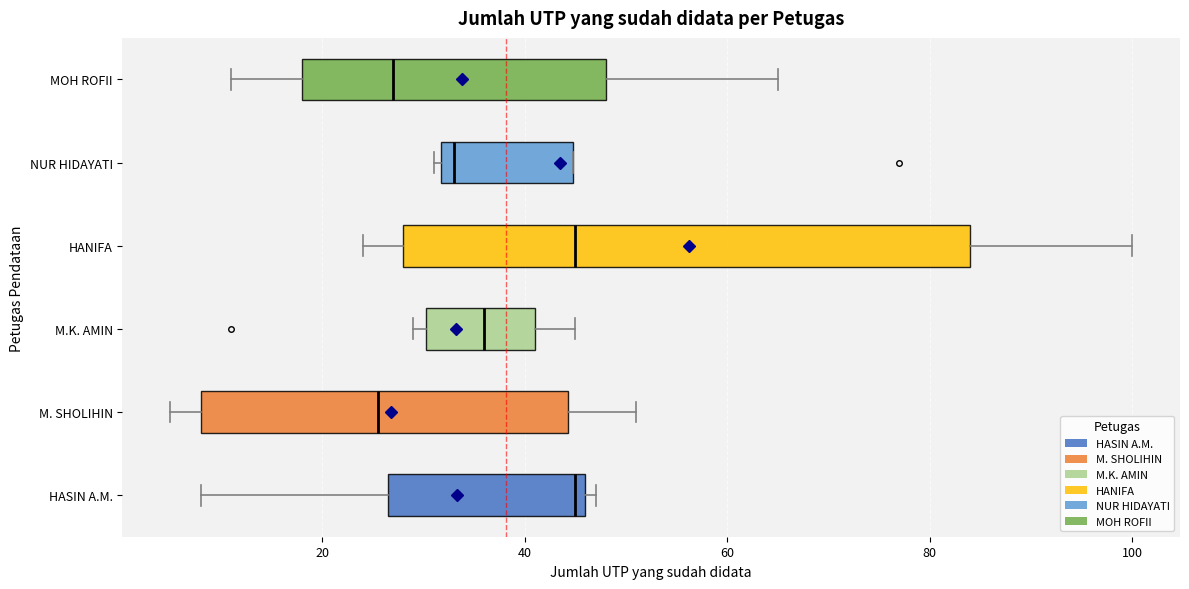

Reading bottom to top, transcribe this box plot: for each box, give where its median line is, the range the box spans, and where its two whiskers end, as read against the x-axis. The values are not printed on the chart, so give them approximately, as read against the axis.

HASIN A.M.: median 46 (just left of the box's right edge), box 26 to 46, whiskers 8 to 48
M. SHOLIHIN: median 26, box 8 to 44, whiskers 6 to 52
M.K. AMIN: median 36, box 30 to 42, whiskers 30 (just left of the box's left edge) to 46
HANIFA: median 46, box 28 to 84, whiskers 24 to 100
NUR HIDAYATI: median 34, box 32 to 44, whiskers 32 (just left of the box's left edge) to 44
MOH ROFII: median 28, box 18 to 48, whiskers 12 to 66